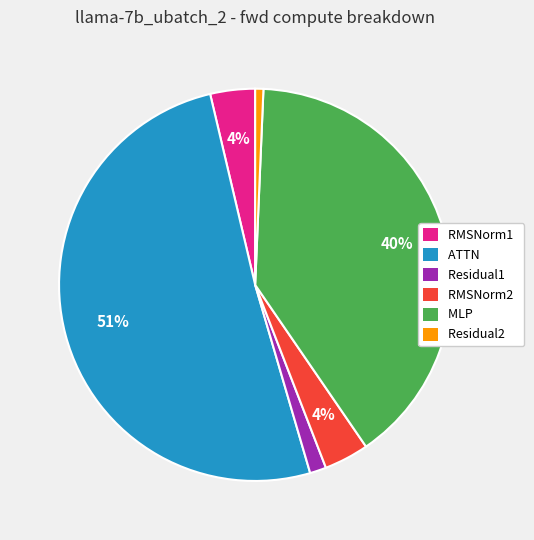

Does any single category account for the majority?

Yes